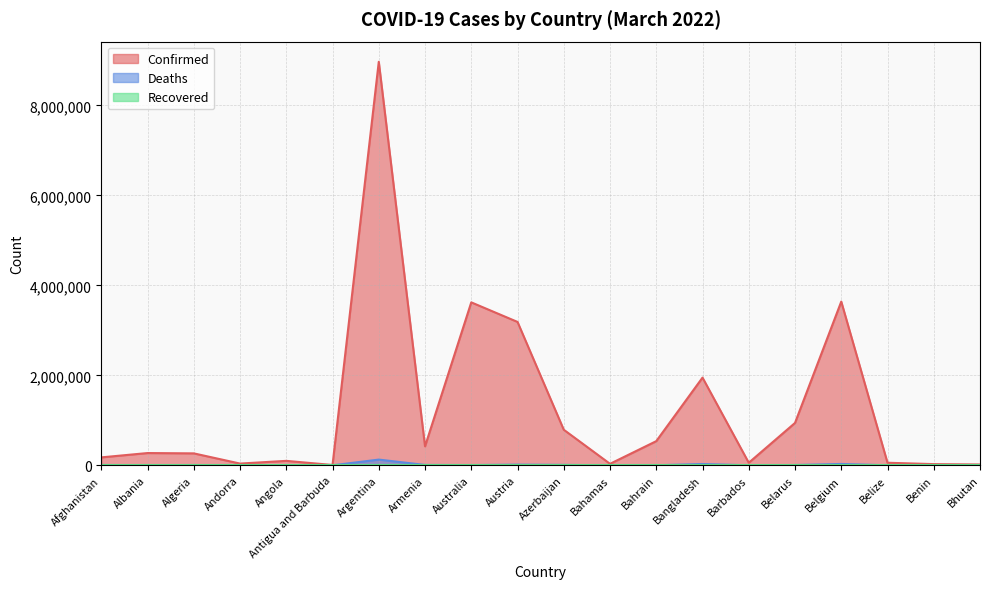

How many interior local peaks does the Confirmed series have?

6